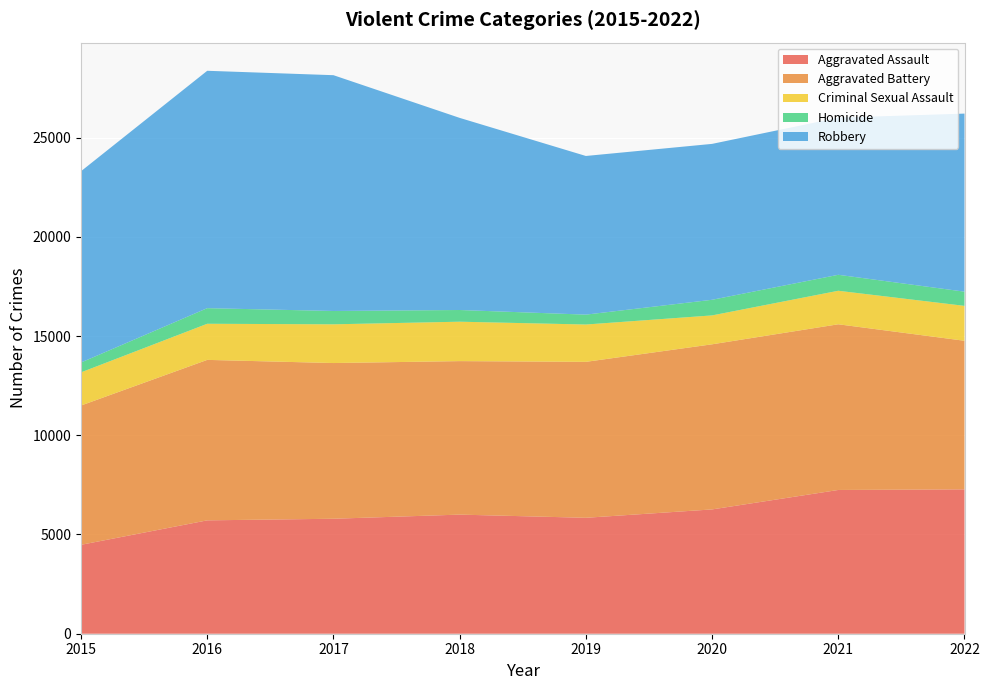

Reading left to right, what are all the values shown in this chart?

Aggravated Assault: 2015=4480	2016=5712	2017=5793	2018=6001	2019=5841	2020=6263	2021=7243	2022=7273
Aggravated Battery: 2015=7018	2016=8085	2017=7845	2018=7734	2019=7857	2020=8319	2021=8348	2022=7487
Criminal Sexual Assault: 2015=1671	2016=1820	2017=1951	2018=1986	2019=1881	2020=1456	2021=1689	2022=1759
Homicide: 2015=496	2016=786	2017=672	2018=589	2019=498	2020=787	2021=804	2022=715
Robbery: 2015=9638	2016=11960	2017=11880	2018=9680	2019=7994	2020=7855	2021=7918	2022=8972